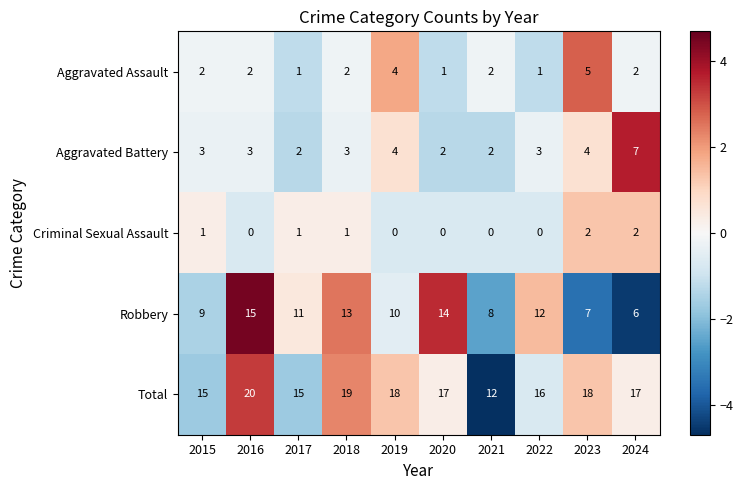

How many series are shown in this chart?

5